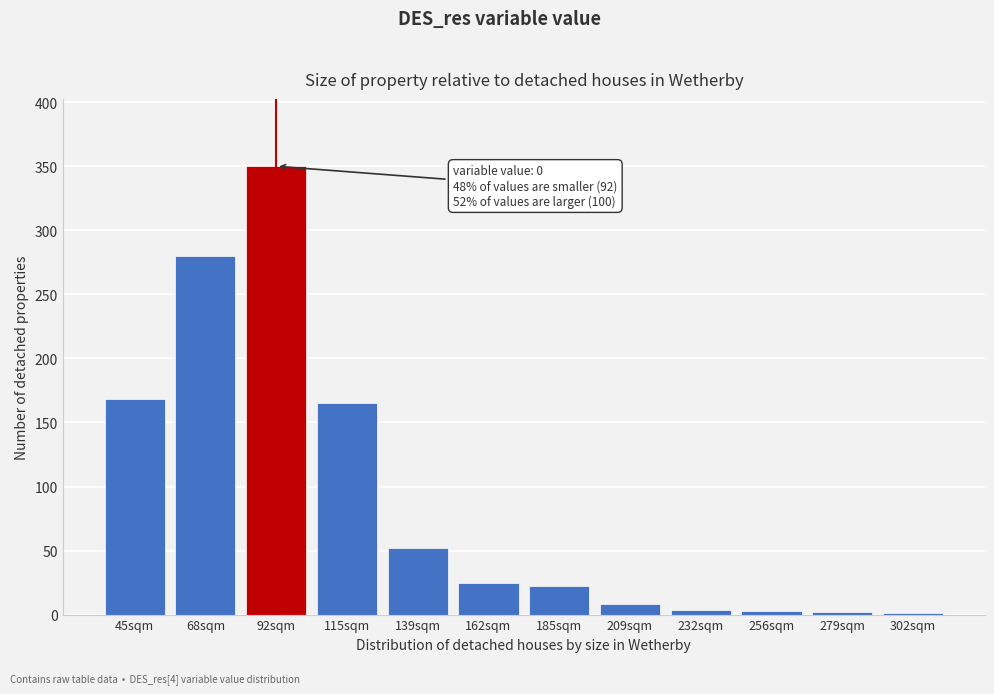

What is the sum of all values?

1080